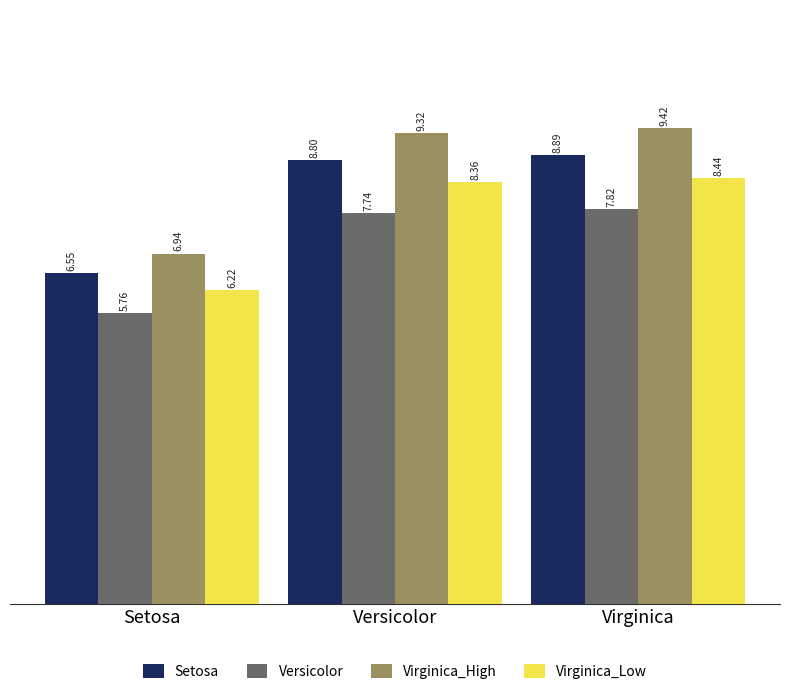

What is the label of the 2nd bar from the right?

Versicolor